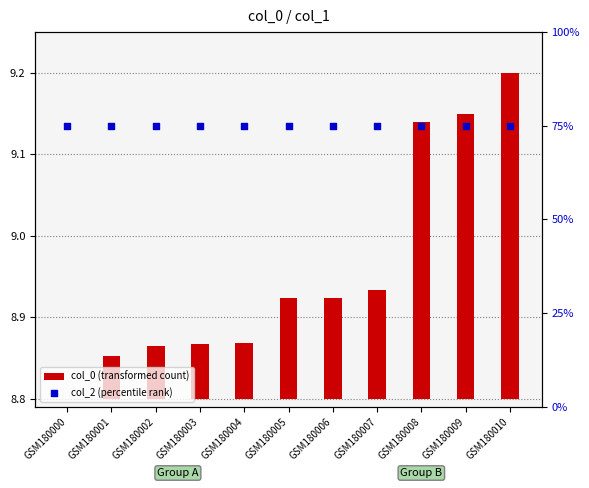

Which series has the widest spread of Y values?

col_0 (transformed count)